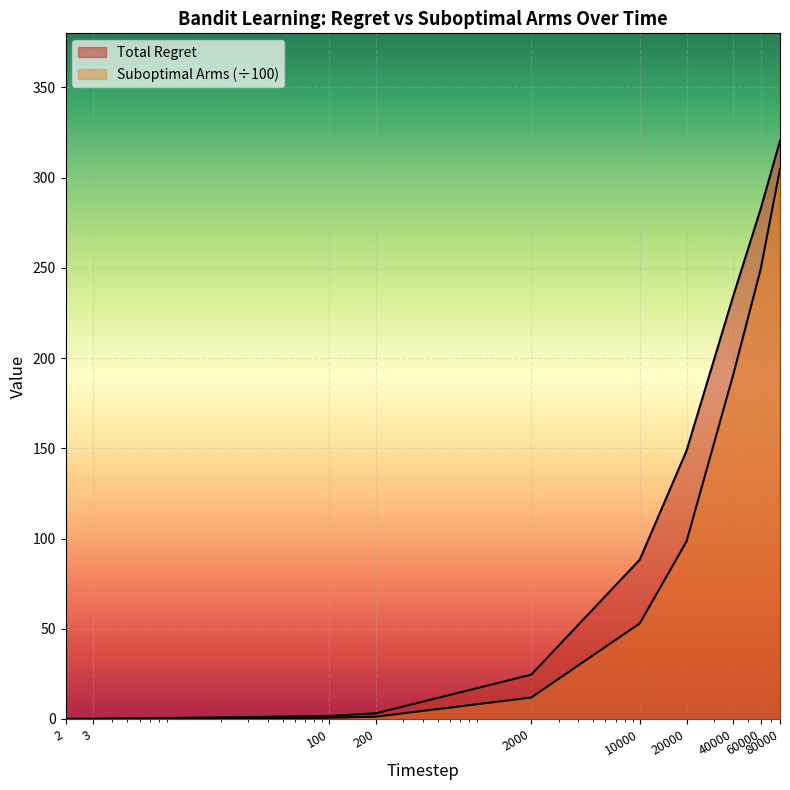

Which series has the widest spread of values?

Total Regret